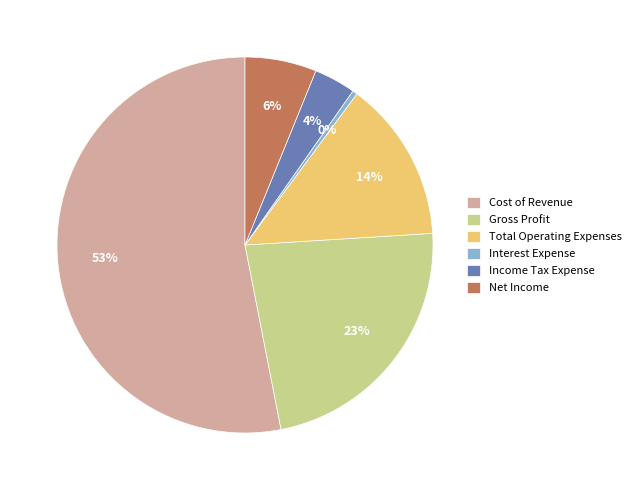

The Interest Expense slice represents 0% of the pie. True or false?

True